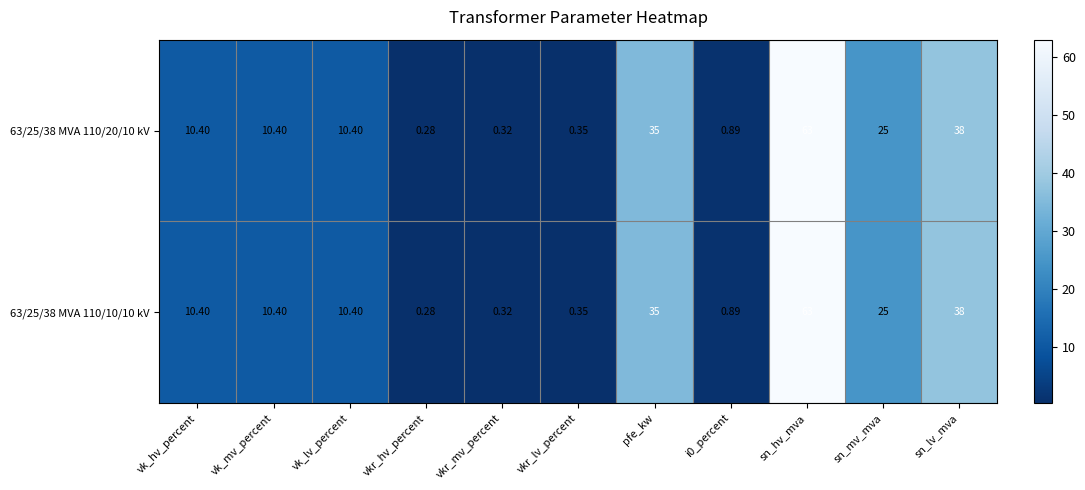

At which label does 63/25/38 MVA 110/10/10 kV reach its peak?

sn_hv_mva